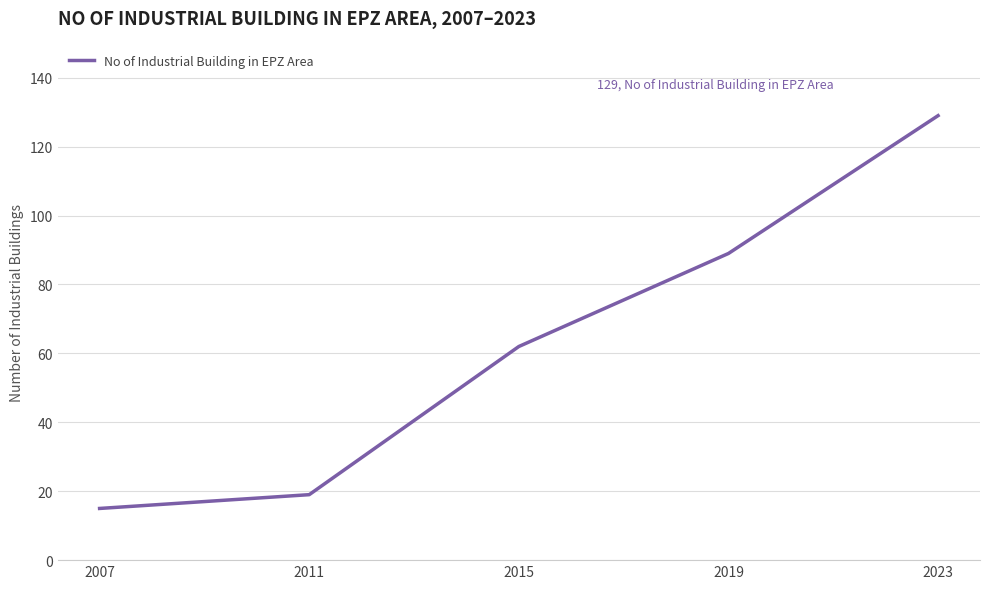

What is the average value?

63